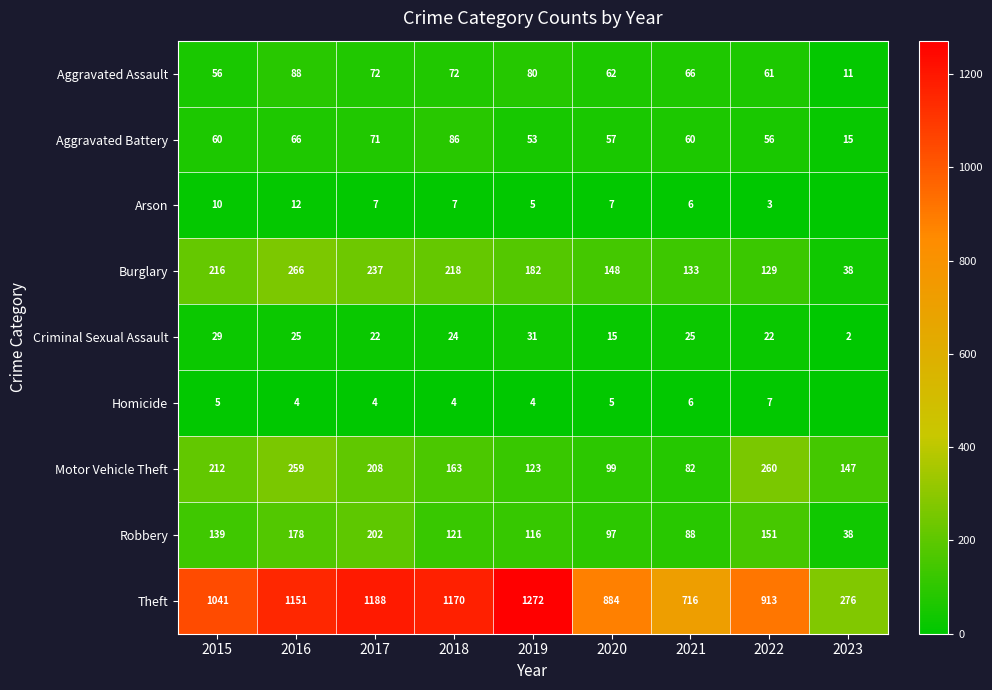

At how many categories does at least one series exceed 1006?

5